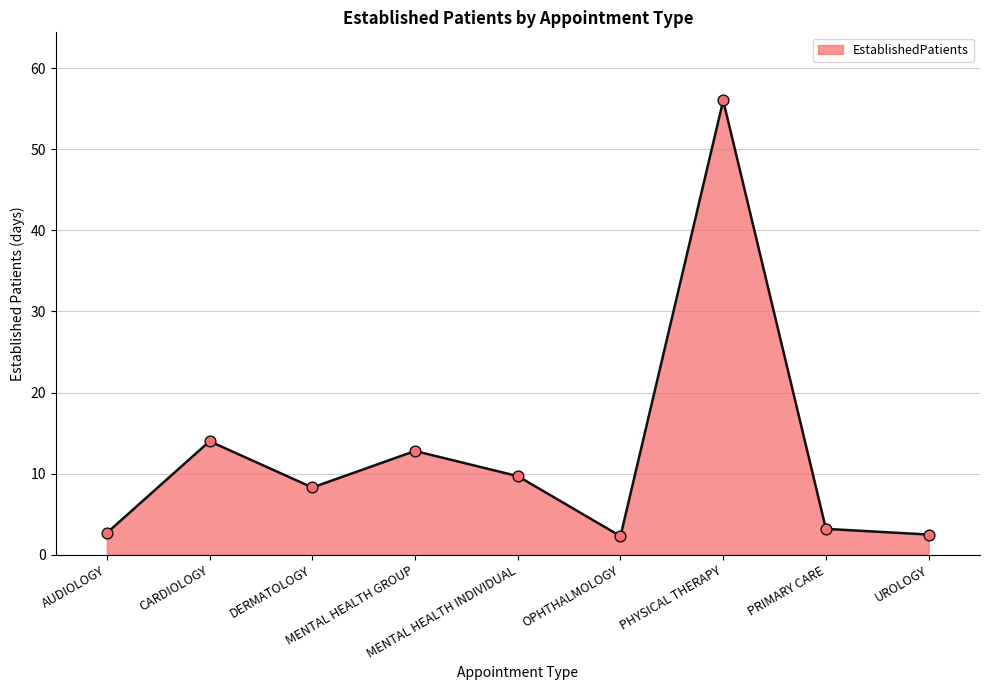

Approximately how many times larger is the value at PRIMARY CARE compared to OPHTHALMOLOGY?

1.4